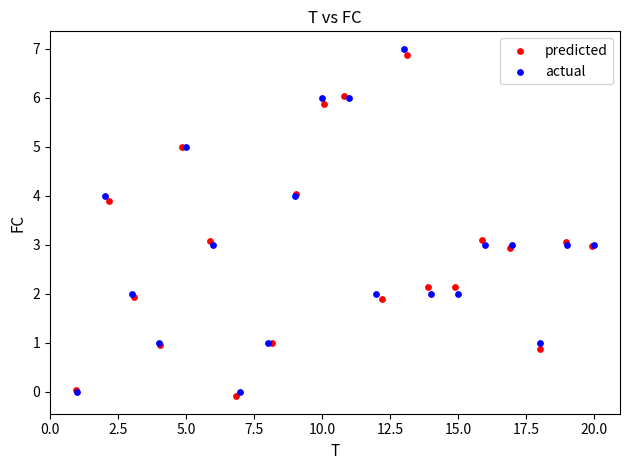

Which series has the largest Y range (max minus min)?

actual